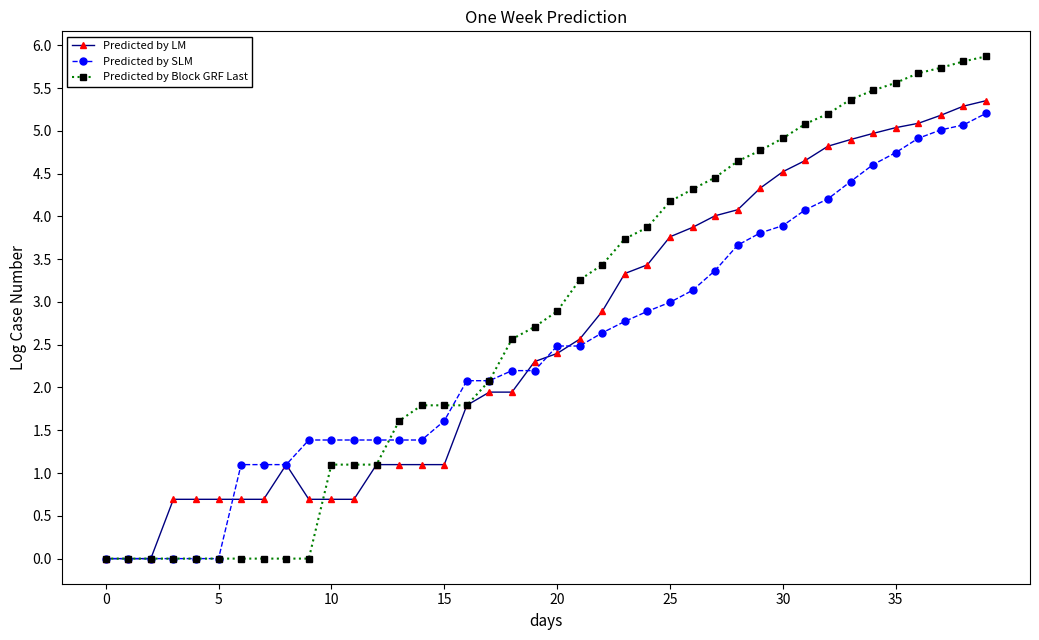

What are all the series names shown in the legend?

Predicted by LM, Predicted by SLM, Predicted by Block GRF Last